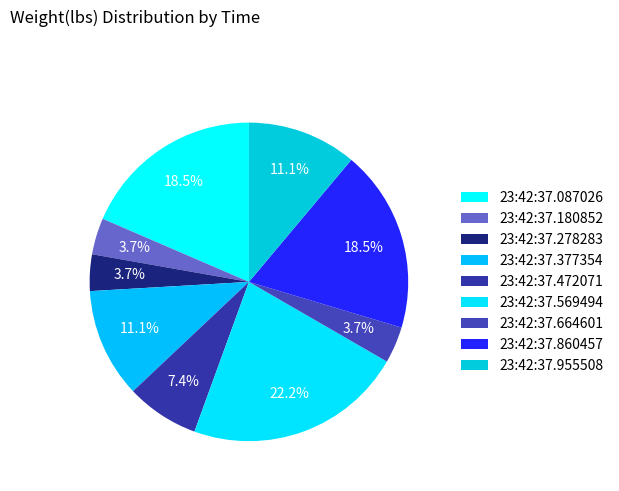

Is there a majority slice in this chart?

No